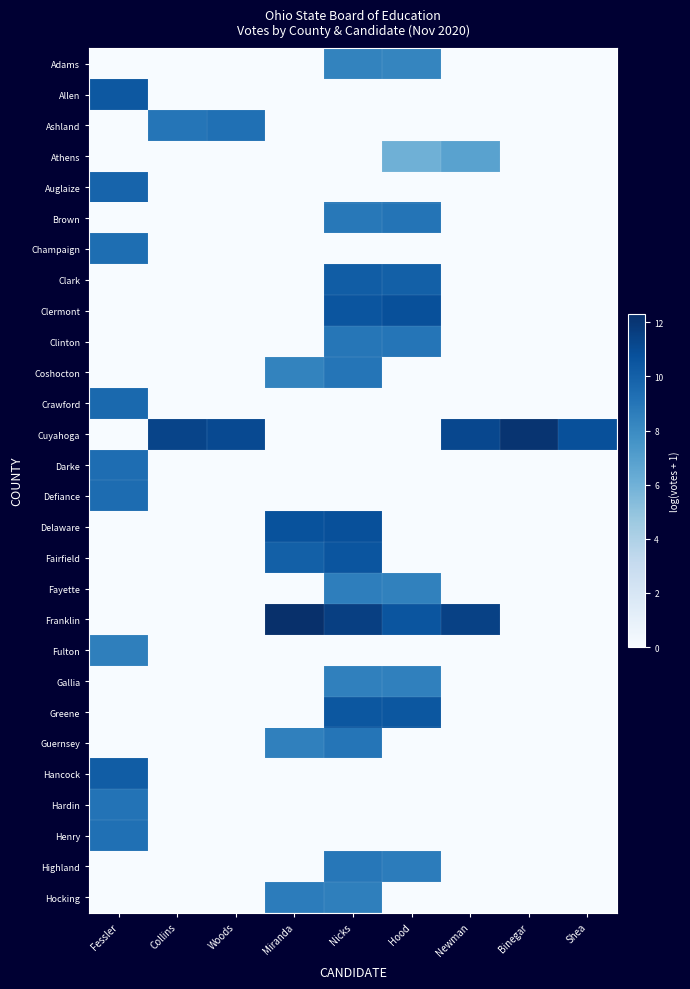

Between Woods and Hood, which series saw the biggest shift?

Cuyahoga